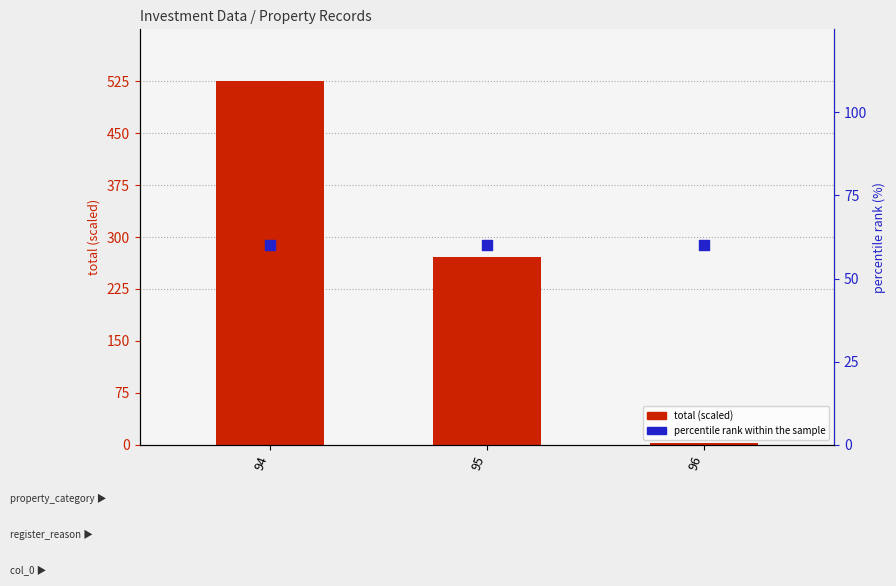

Which series reaches the minimum Y coordinate?

total (scaled)